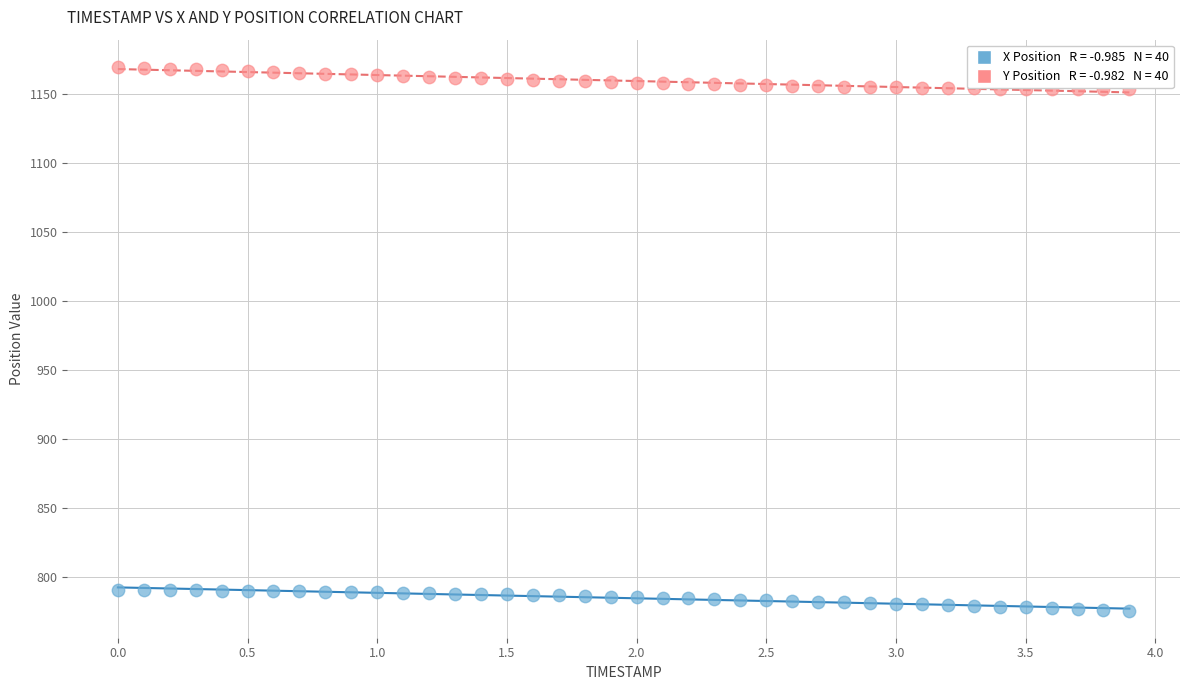

Across all data points, what is the range of Y values (max minus min)?

394.4